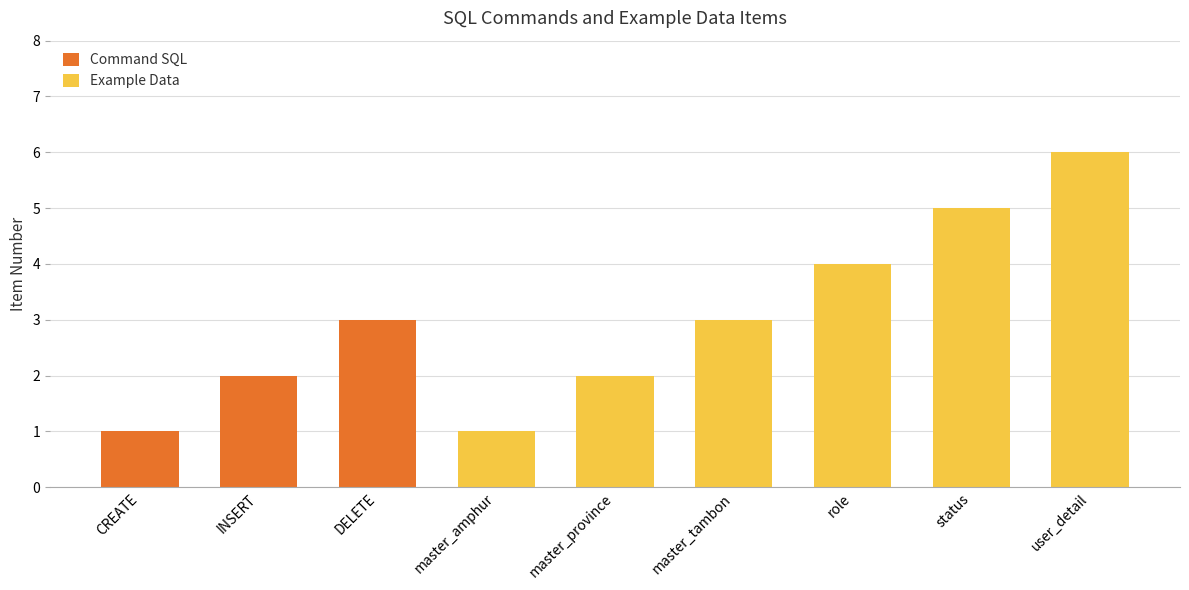

Is it true that Command SQL equals 0 at master_province?

True